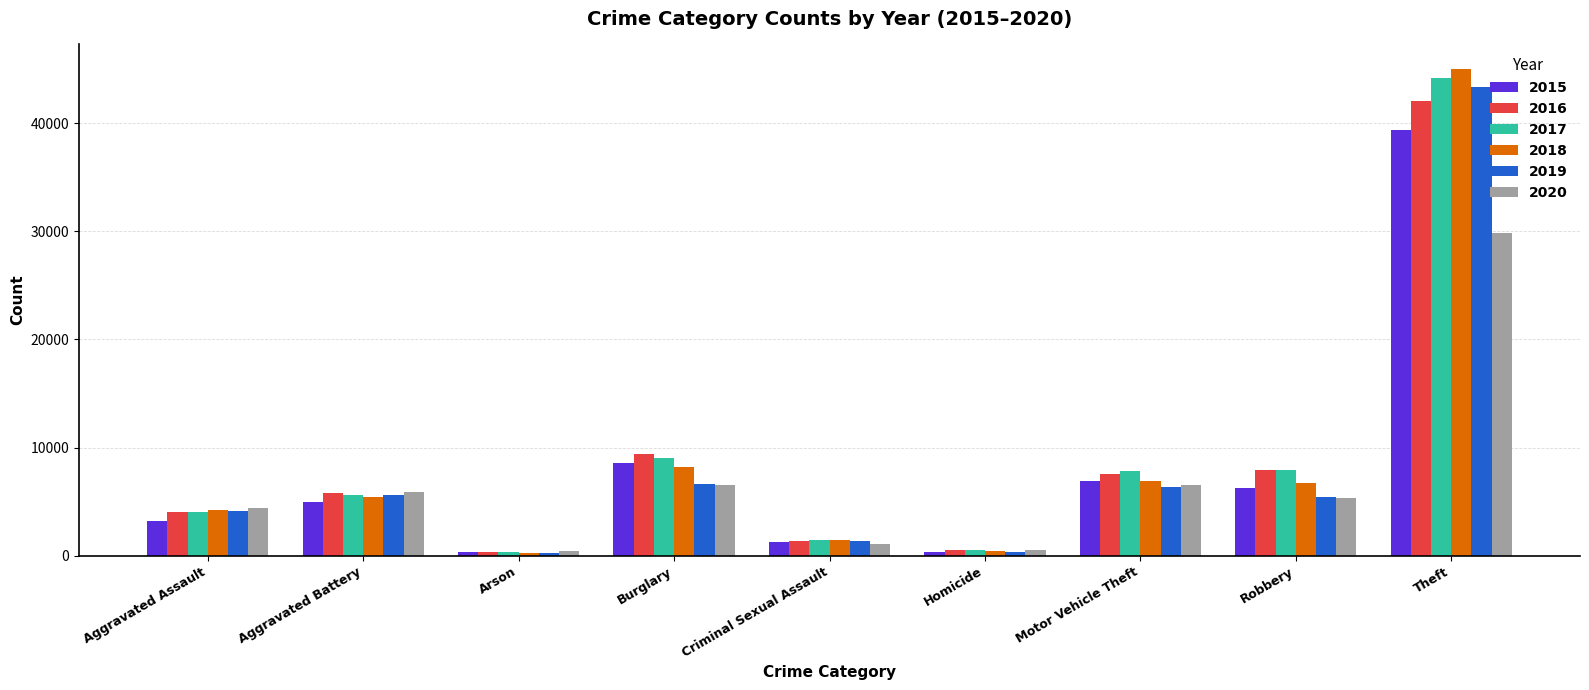

What is the spread (max minus min) of values at Motor Vehicle Theft?

1469